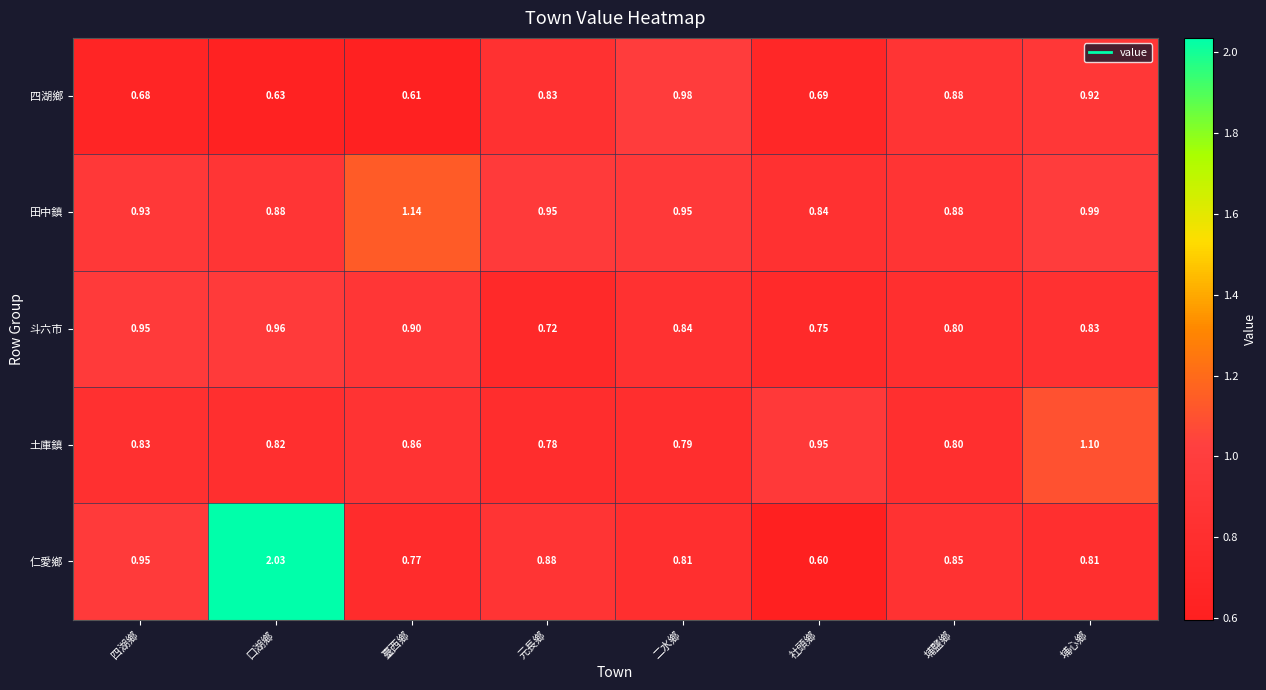

Which series has the widest spread of values?

仁愛鄉